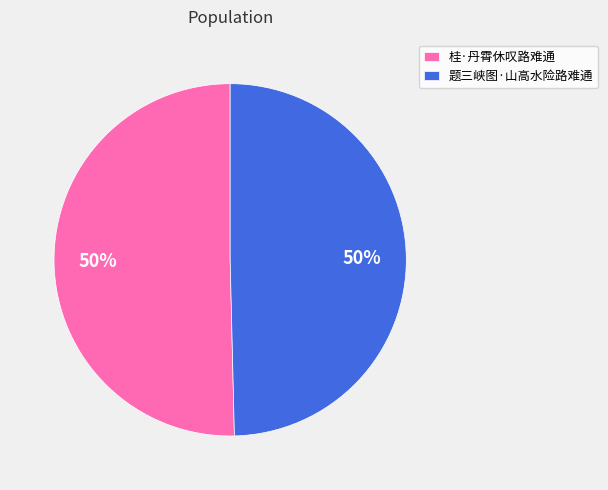

What is the ratio of the value at 题三峡图·山高水险路难通 to the value at 桂·丹霄休叹路难通?

1.0